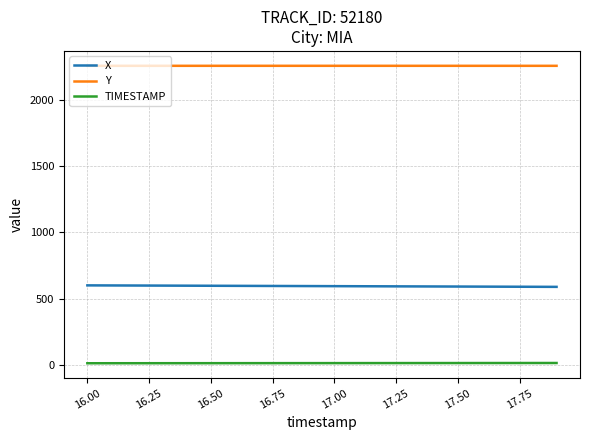

What is the sum of all TIMESTAMP values?

339.0